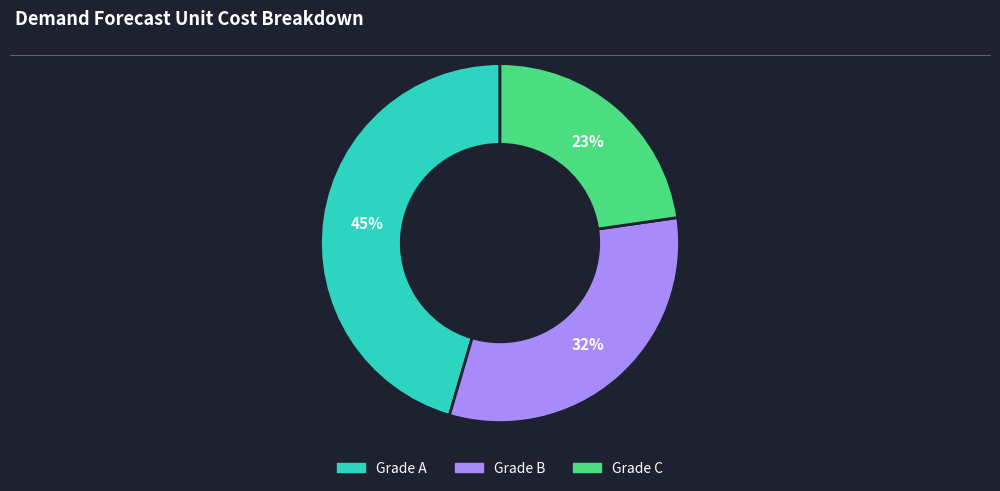

What is the smallest slice in the pie chart?

Grade C